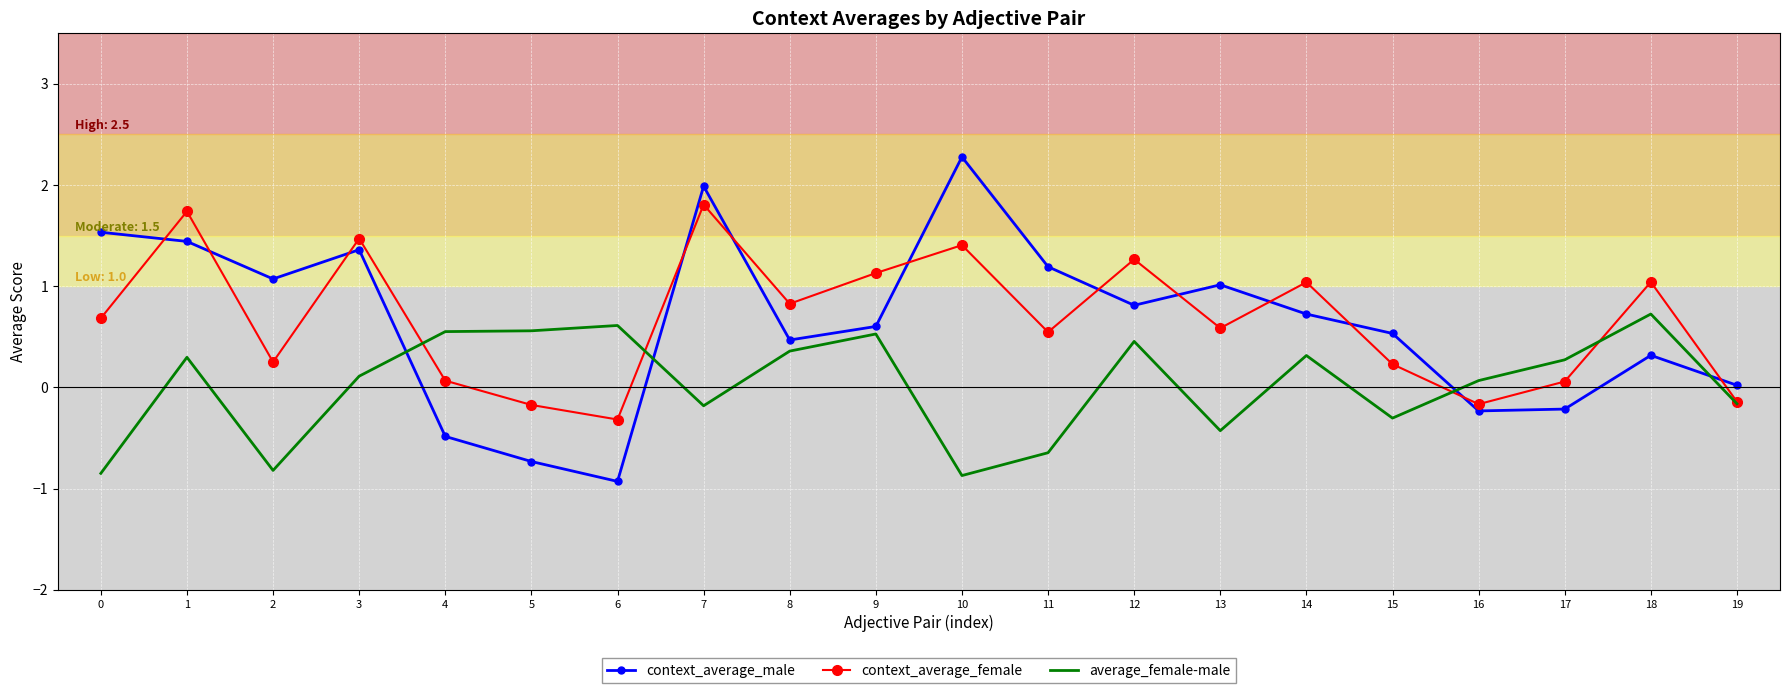

What is the sum of all context_average_female values?

13.3